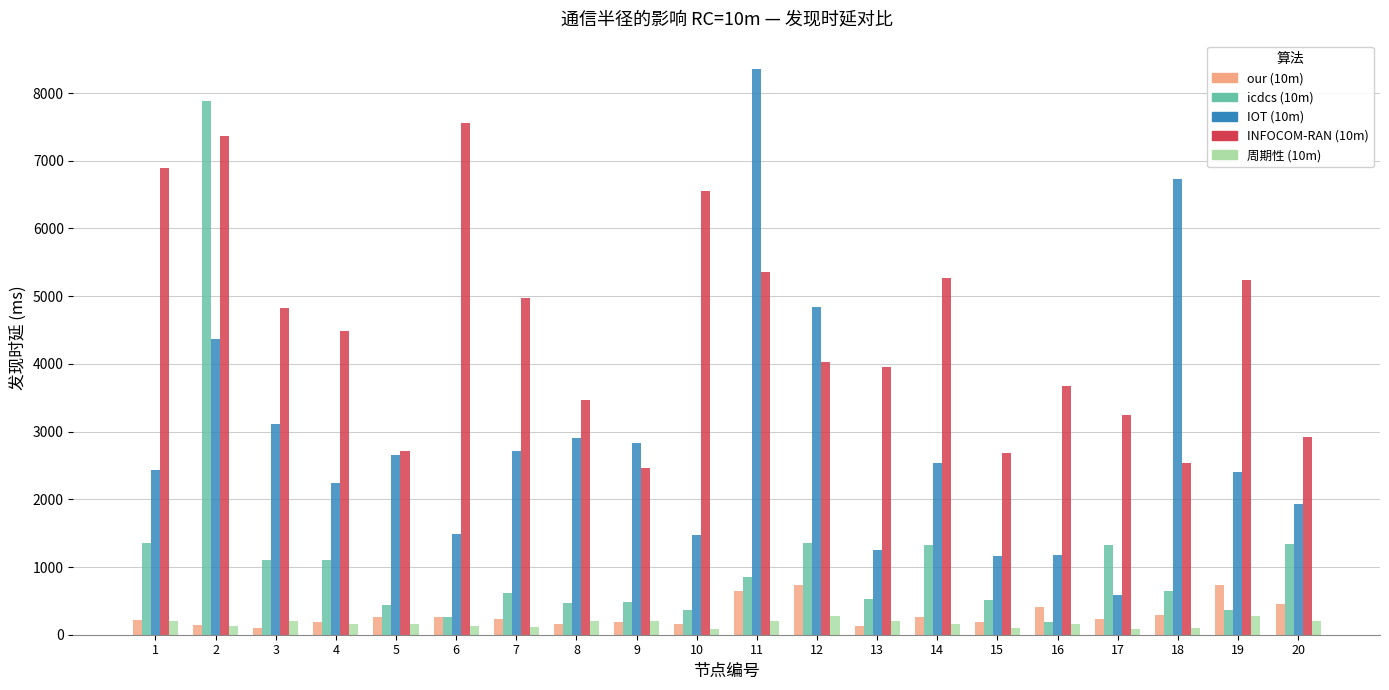

At which category is the sum across all series the highest?

2